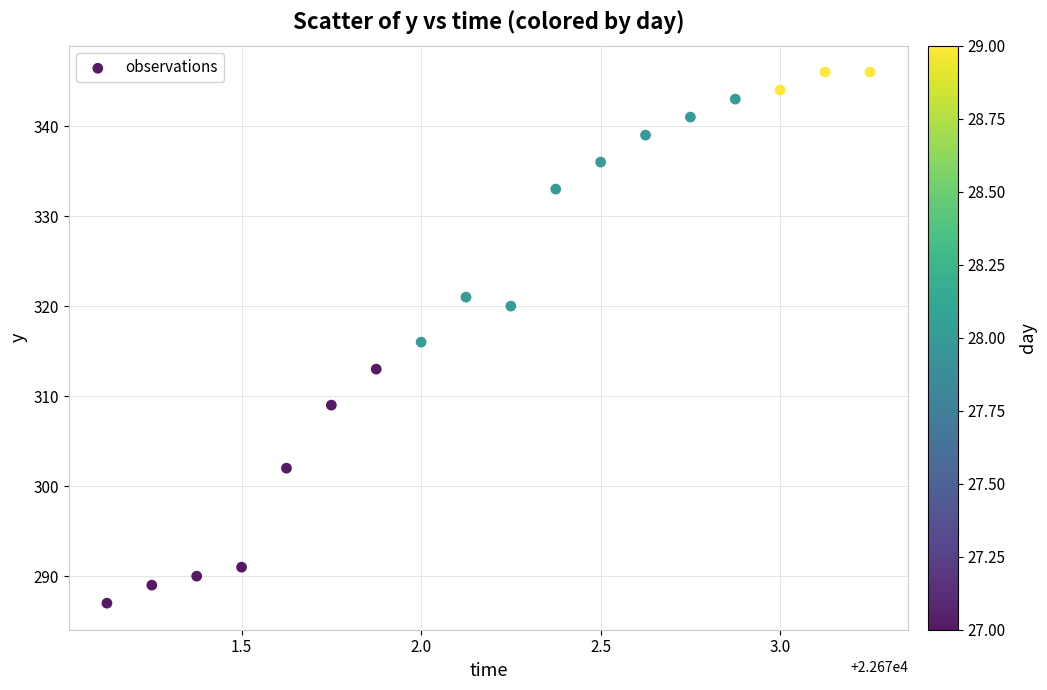

What is the range of Y values (max minus min)?

59